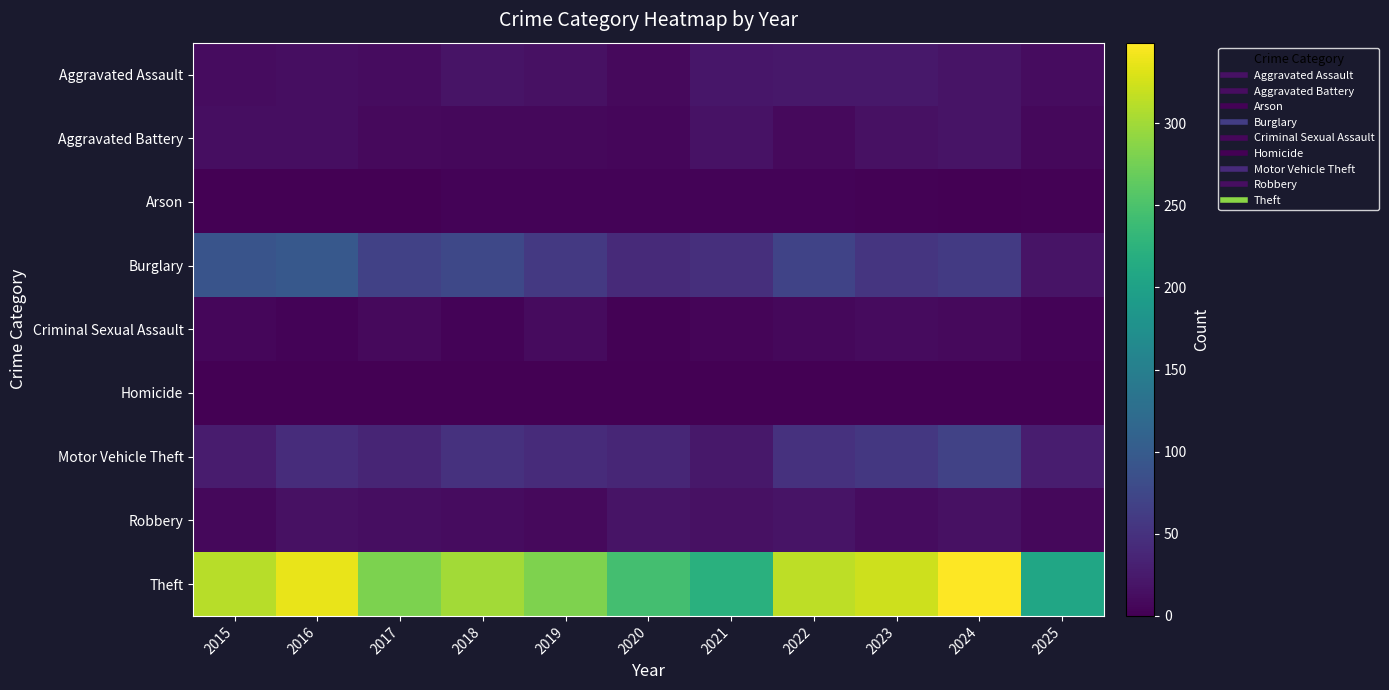

Which series has the largest range (max minus min)?

Theft